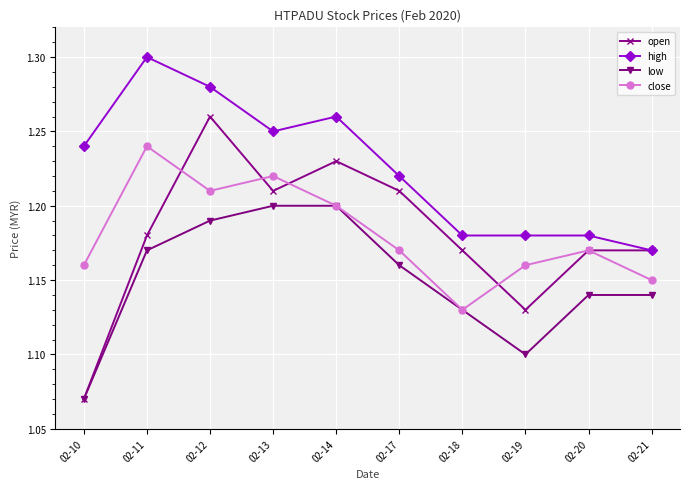

Count the number of categories in the chart.

10